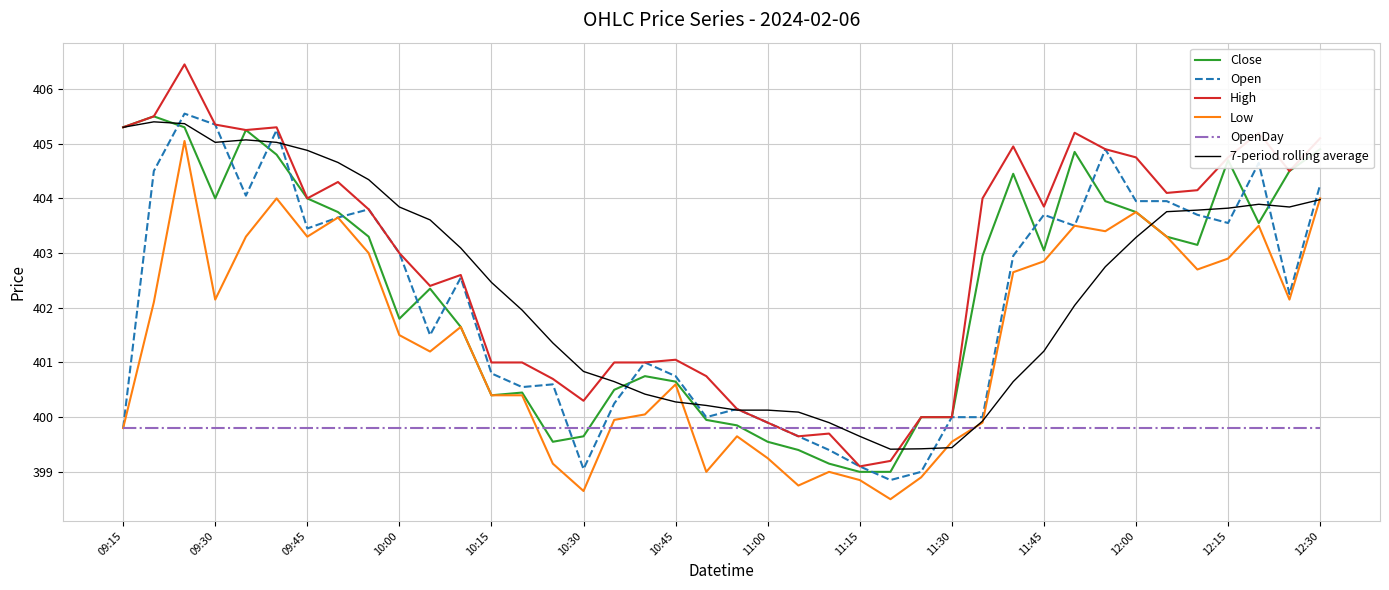

Which series has the widest spread of values?

High